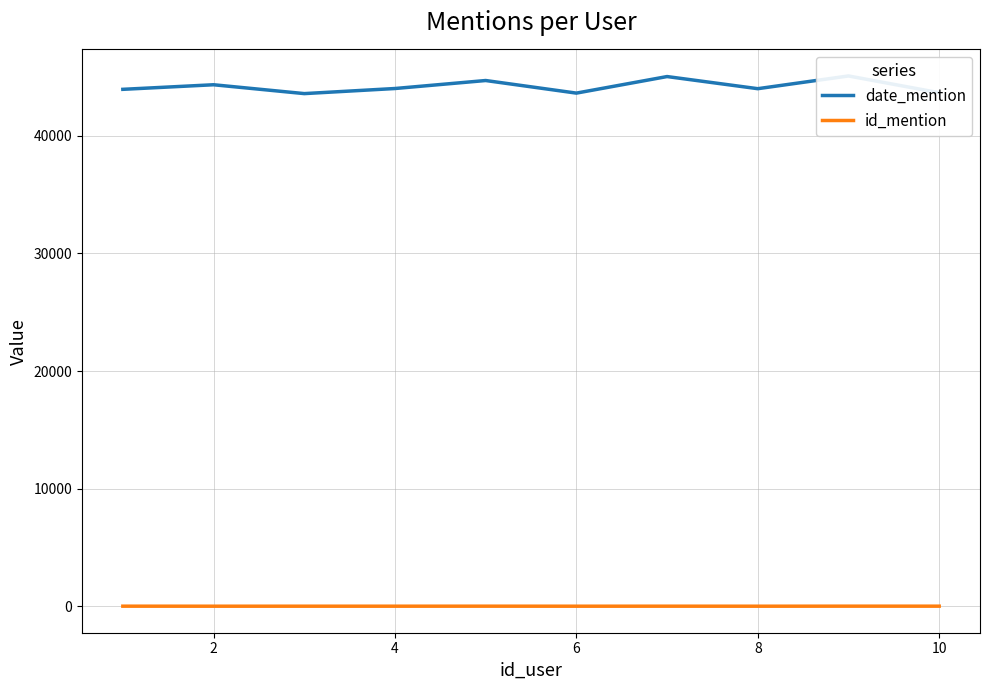

Which has a higher value, 10 or 4?

10